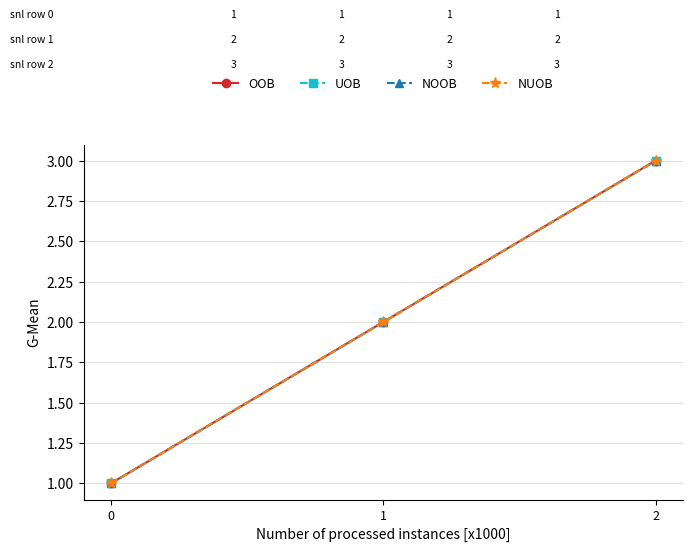

The value of NOOB at 0 is 0. True or false?

False